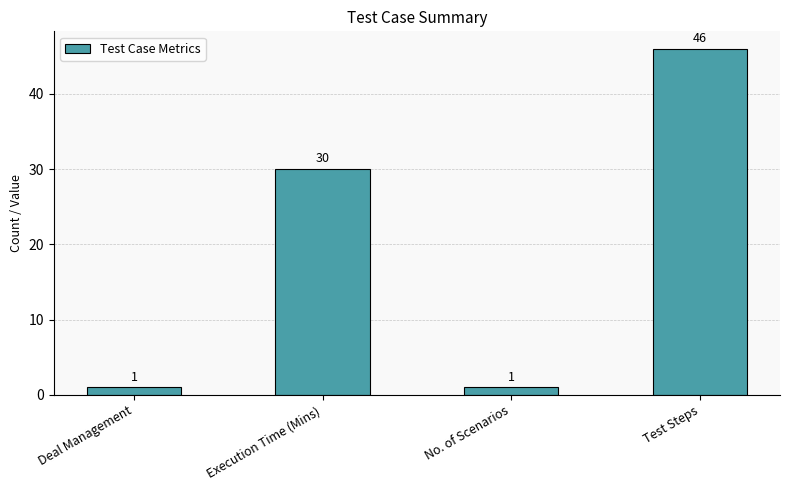

Reading left to right, transcribe all the data shown in this chart.

Deal Management=1	Execution Time (Mins)=30	No. of Scenarios=1	Test Steps=46